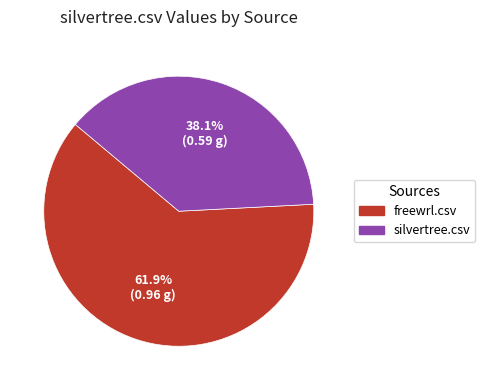

To the nearest percent, what portion does silvertree.csv represent?

38%